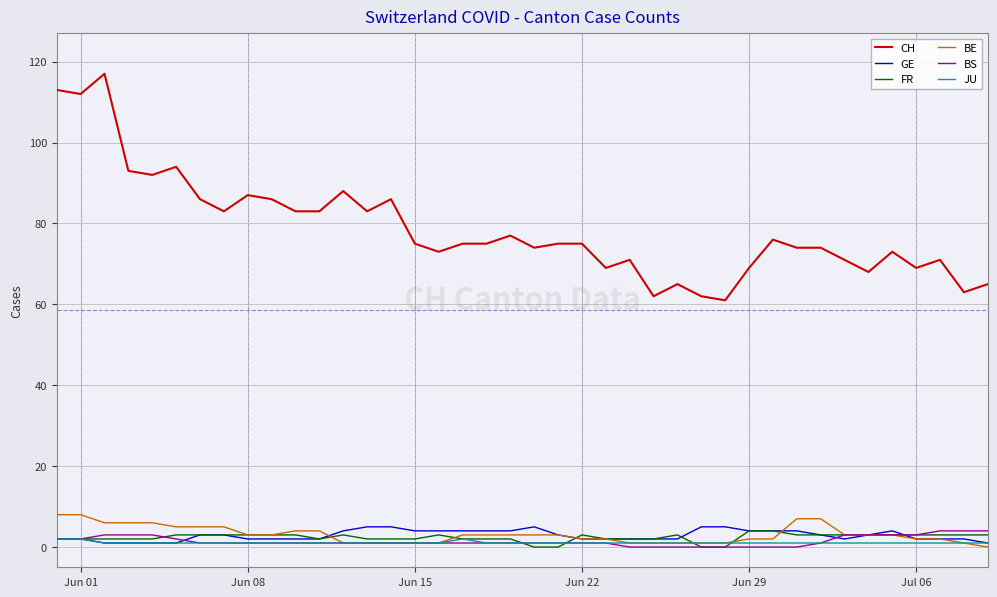

How many lines are shown in the chart?

6